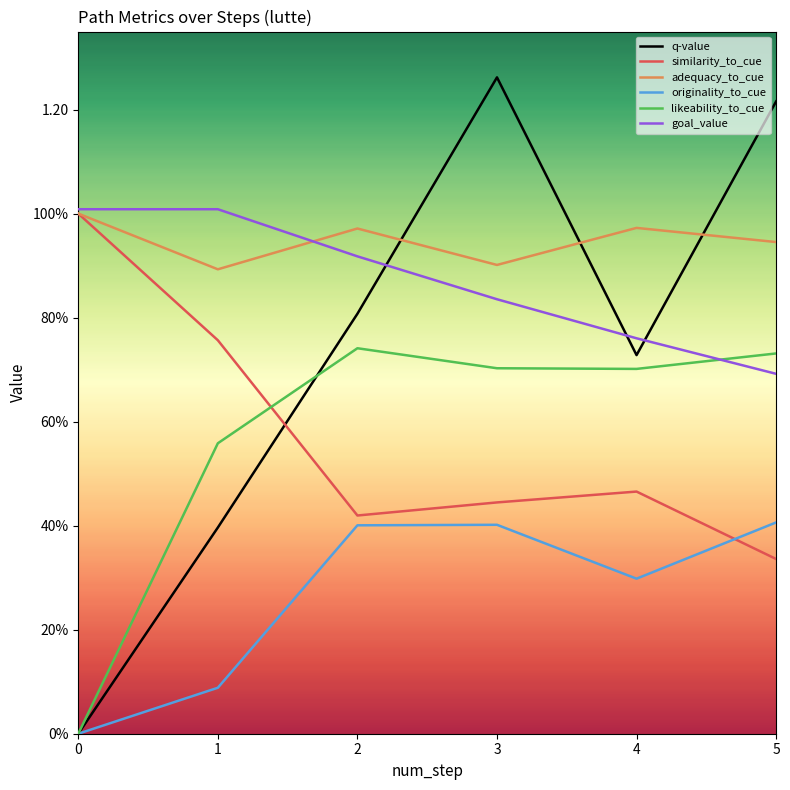

What are all the series names shown in the legend?

q-value, similarity_to_cue, adequacy_to_cue, originality_to_cue, likeability_to_cue, goal_value